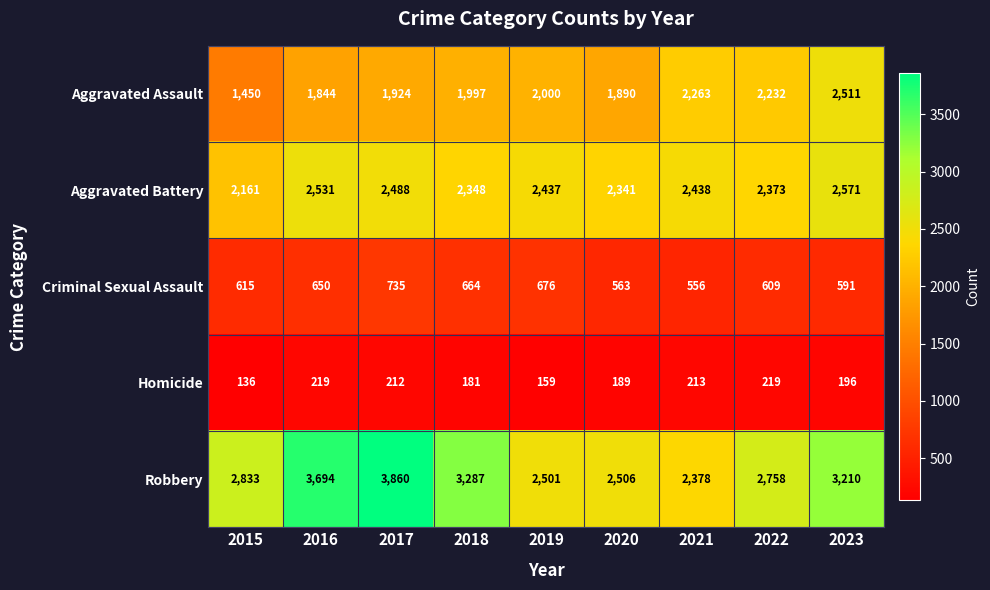

What is the total value across all series at 2018?

8477